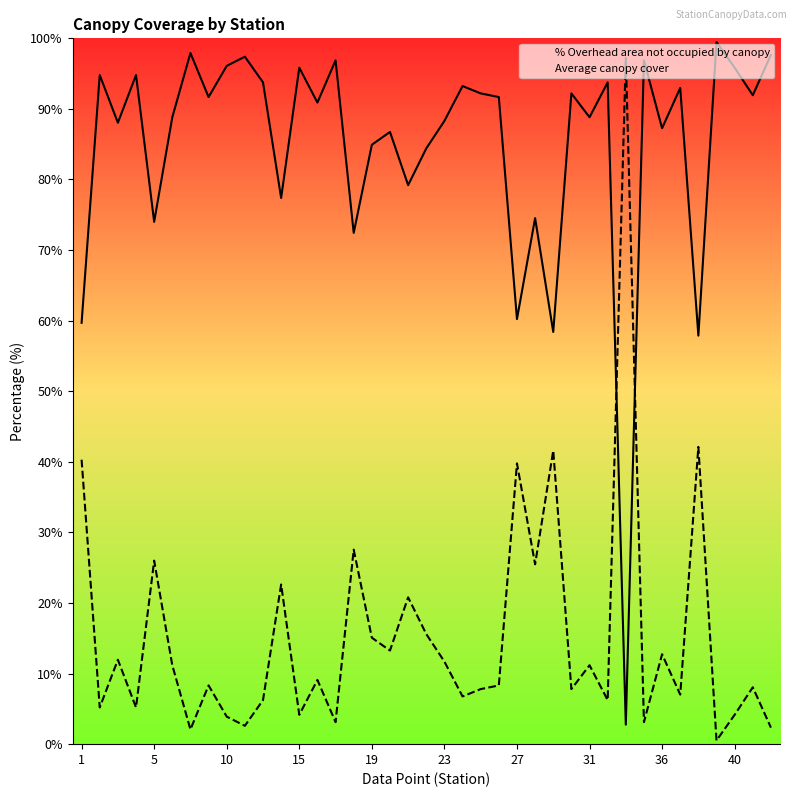

What is the label of the 28th point from the right?

11